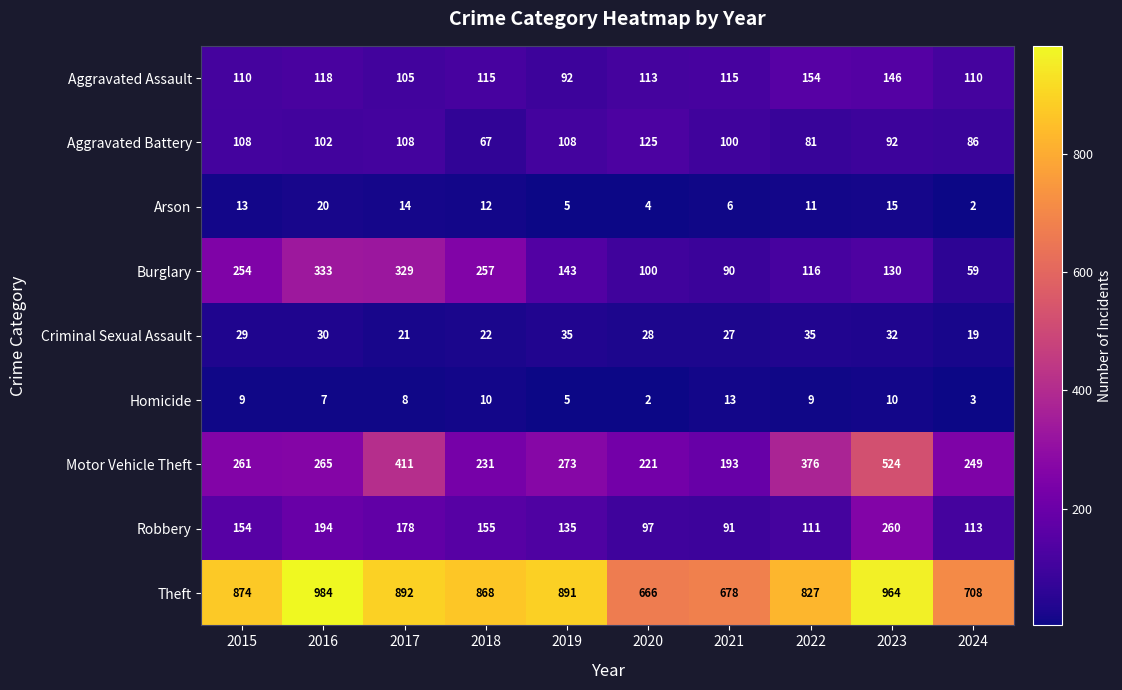

True or false: Robbery has a value of 113 at 2024.

True